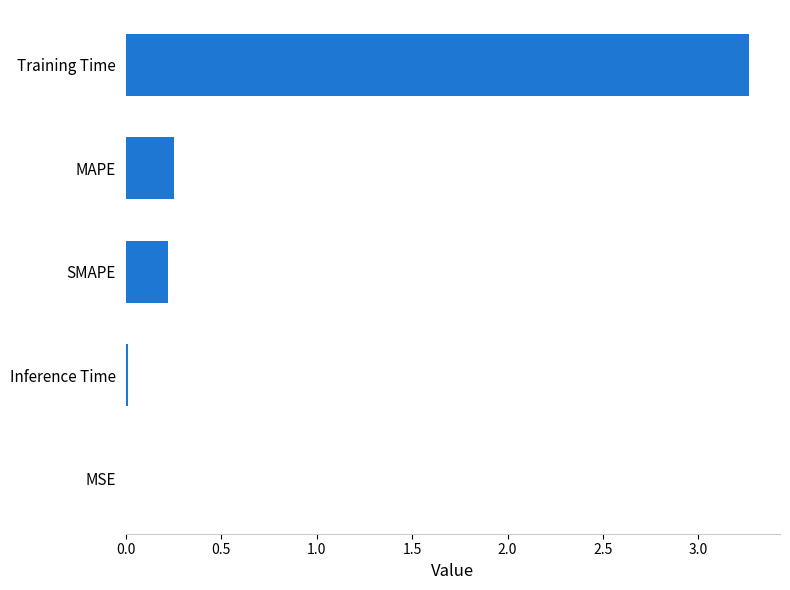

Which has a higher value, MSE or MAPE?

MAPE